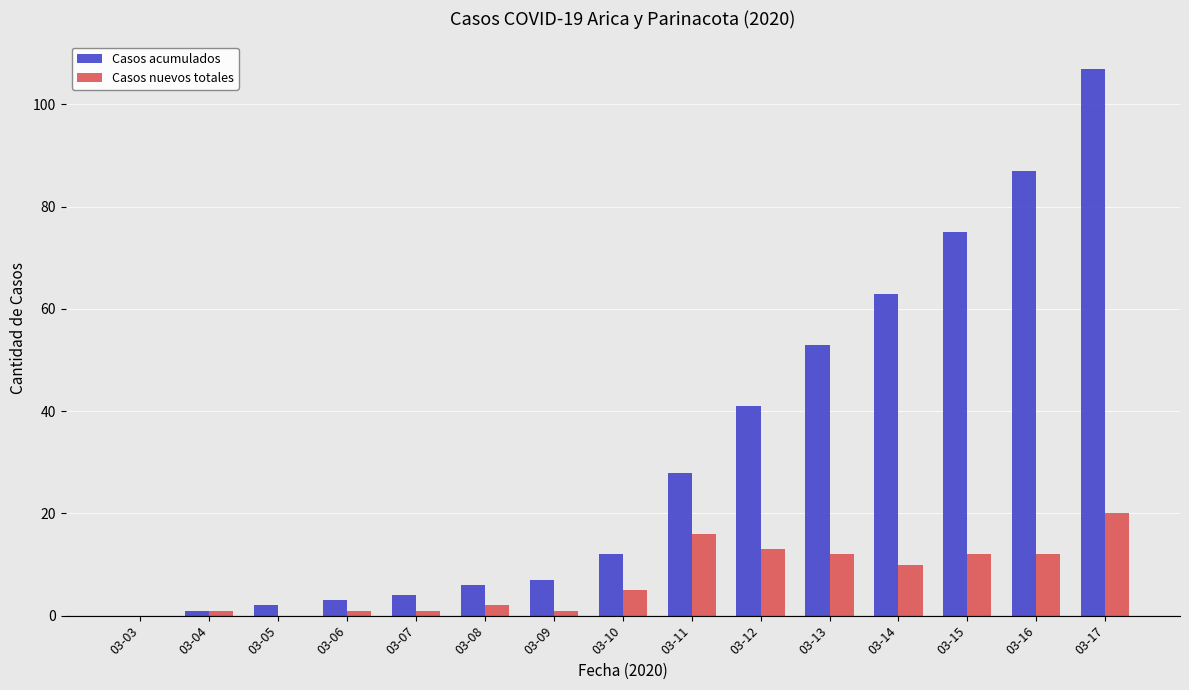

How many distinct data groups are displayed?

2